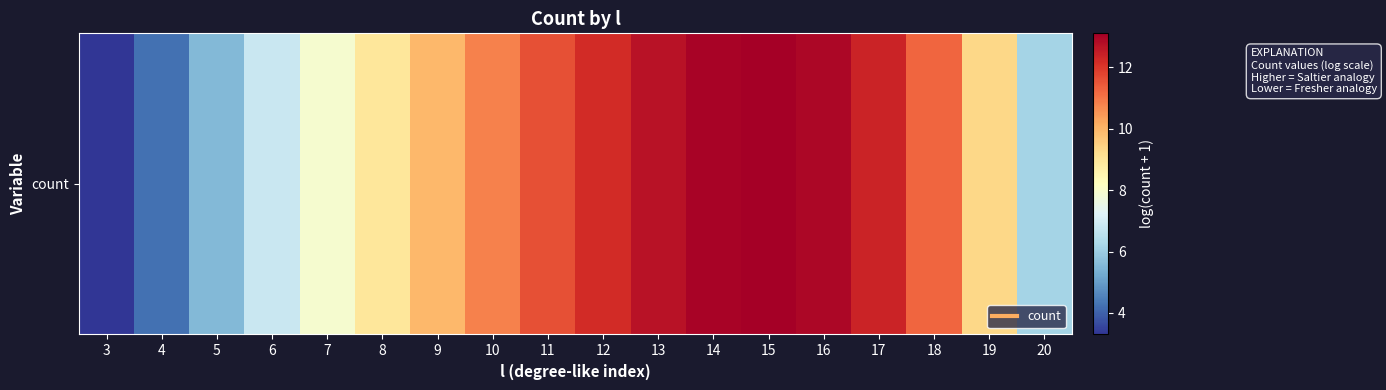

What is the maximum value shown in the chart?

13.1